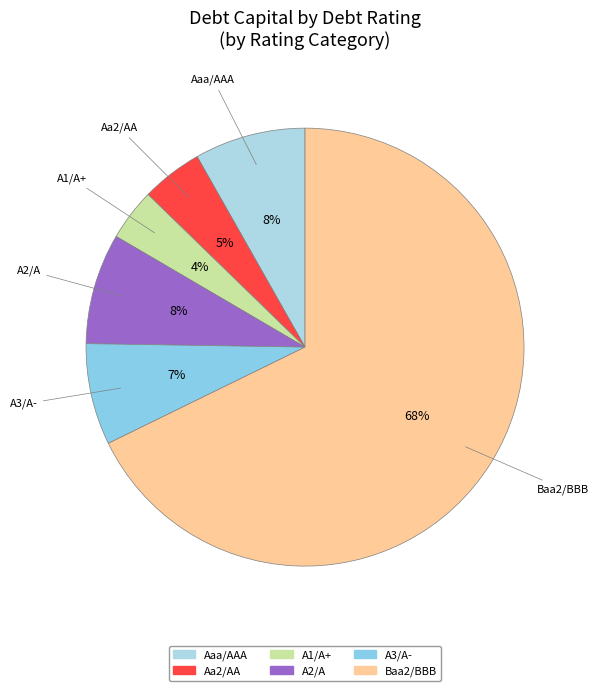

Which has a higher value, Baa2/BBB or A2/A?

Baa2/BBB